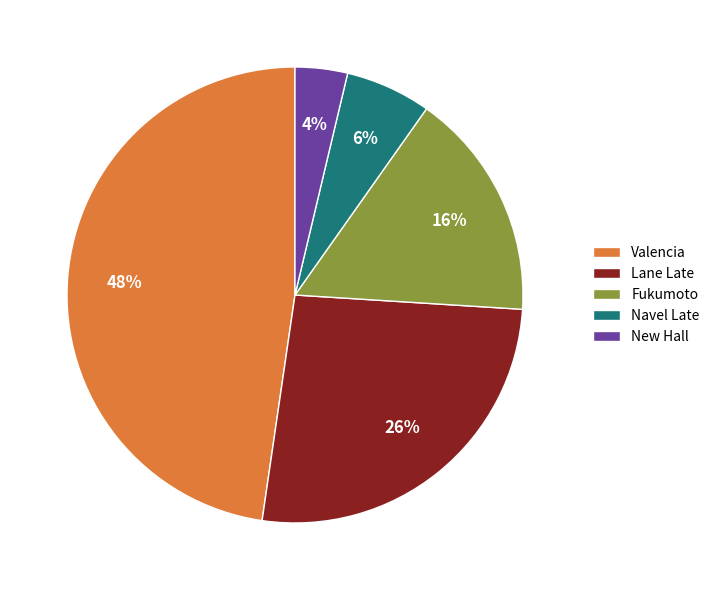

True or false: Valencia accounts for 40% of the total.

False